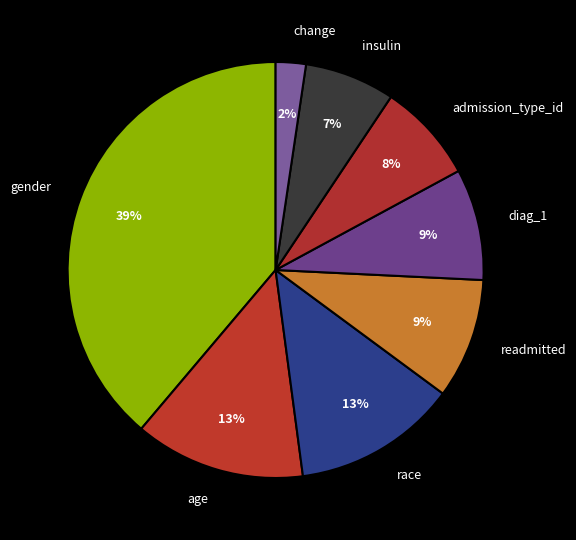

Is the sum of gender and insulin greater than half?

No